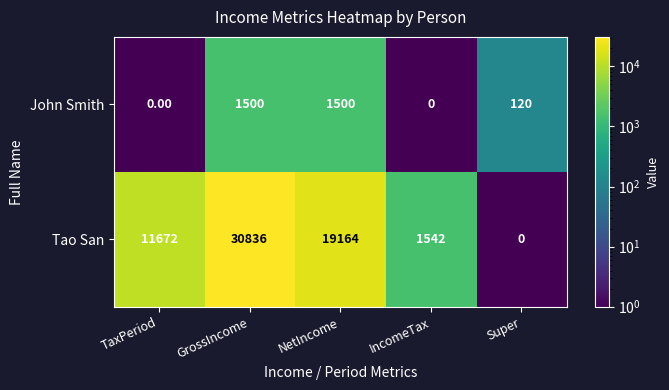

Is the value of Tao San at TaxPeriod greater than the value of John Smith at NetIncome?

Yes